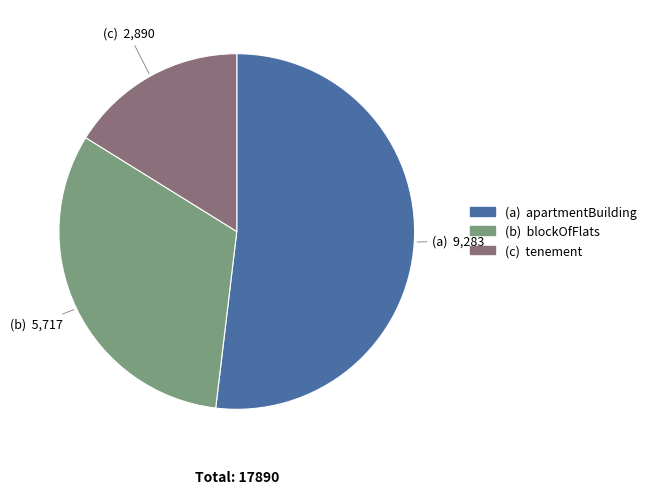

Count the number of slices in the pie.

3